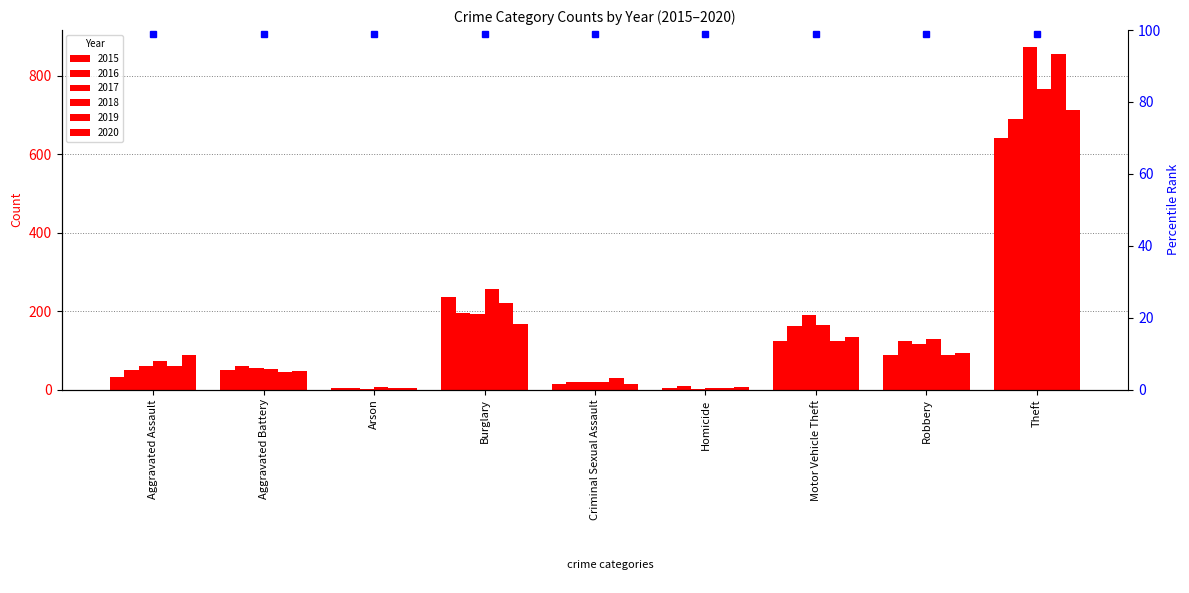

Which category has the highest value in the 2017 series?

Theft